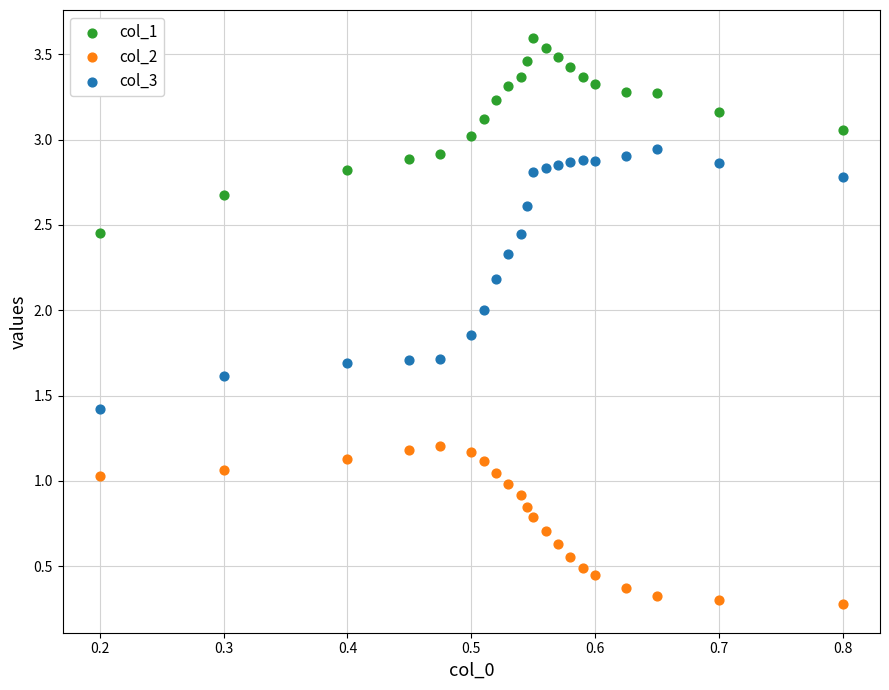

Which series has the largest Y range (max minus min)?

col_3